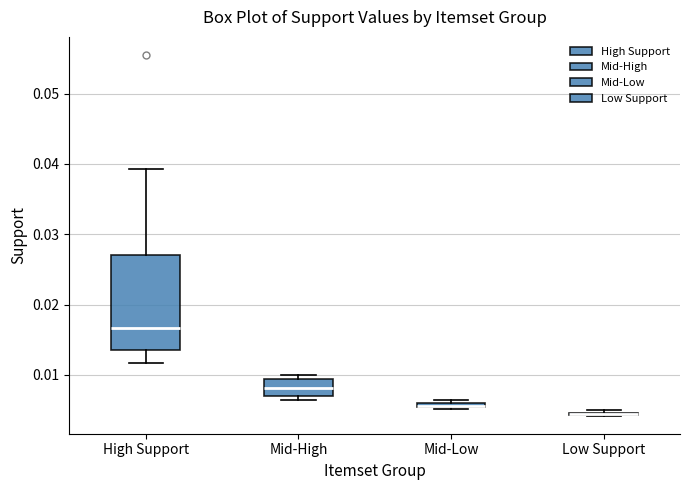

Comparing the boxes themselves (not the whiskers), which one is the tallest?

High Support